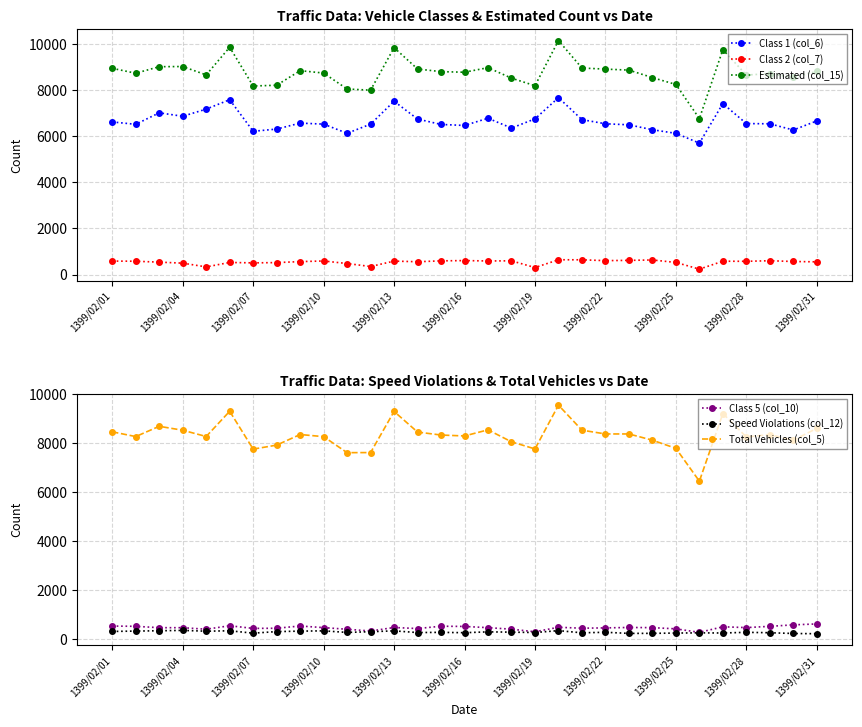

Is the value of Estimated (col_15) at 1399/02/19 greater than the value of Class 1 (col_6) at 1399/02/25?

Yes